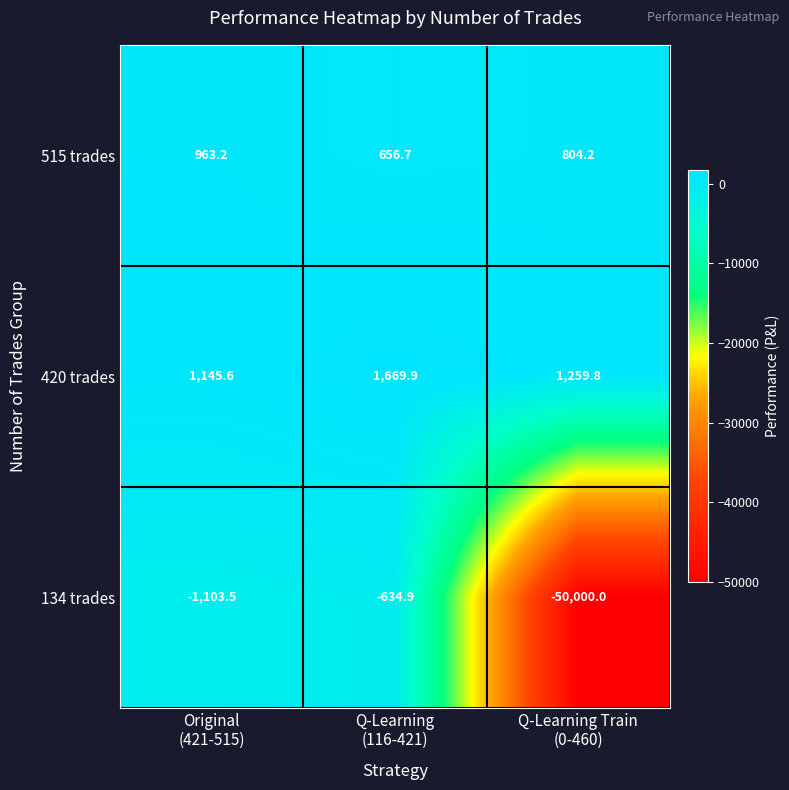

List the series in order of their peak value, highest first.

420 trades, 515 trades, 134 trades